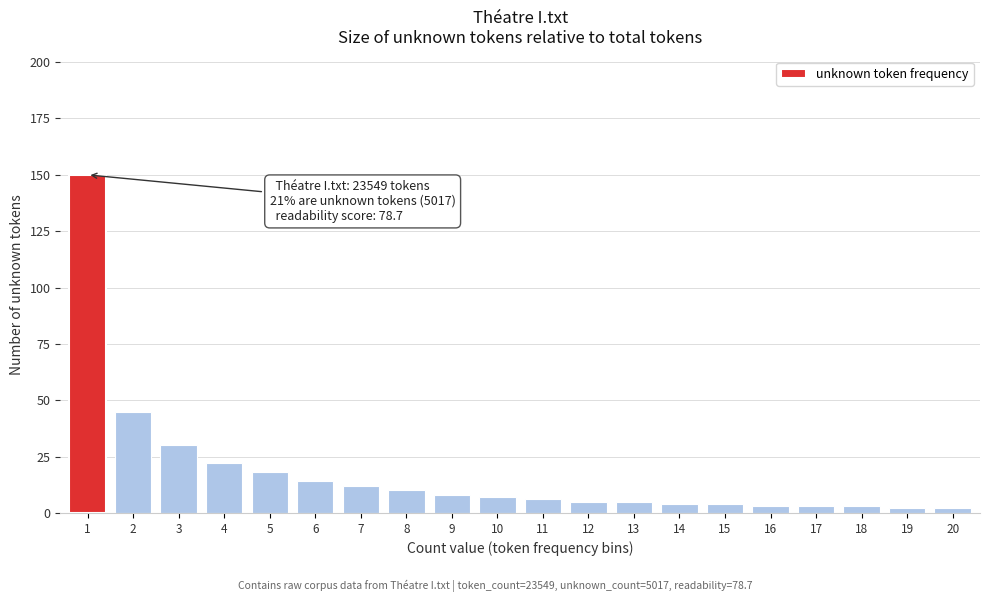

Reading left to right, extract all data points from this chart.

150	45	30	22	18	14	12	10	8	7	6	5	5	4	4	3	3	3	2	2